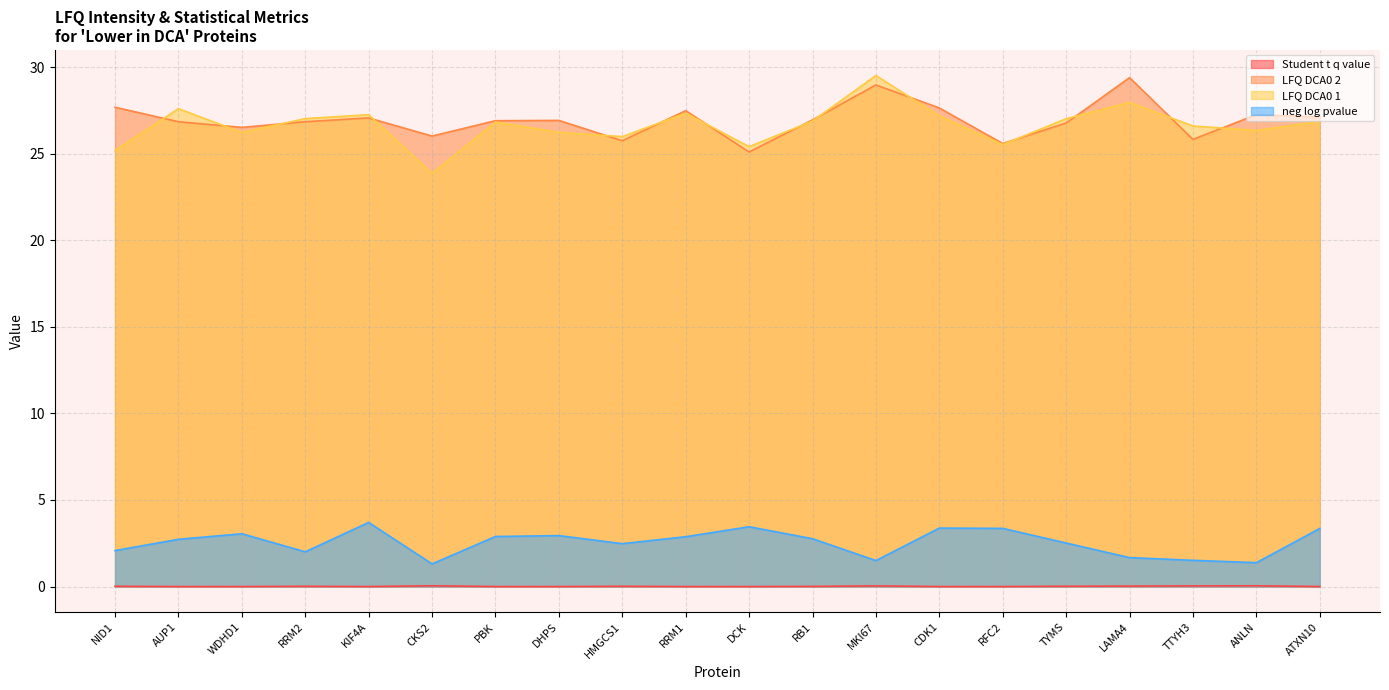

How many positive values does the Student_t_q_value series have?

10